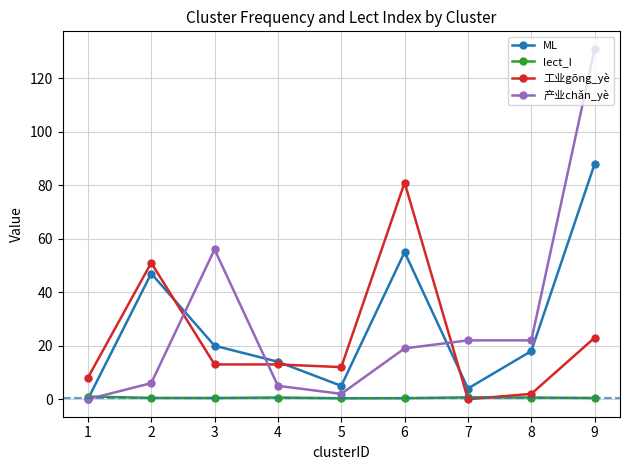

How many lines are shown in the chart?

4